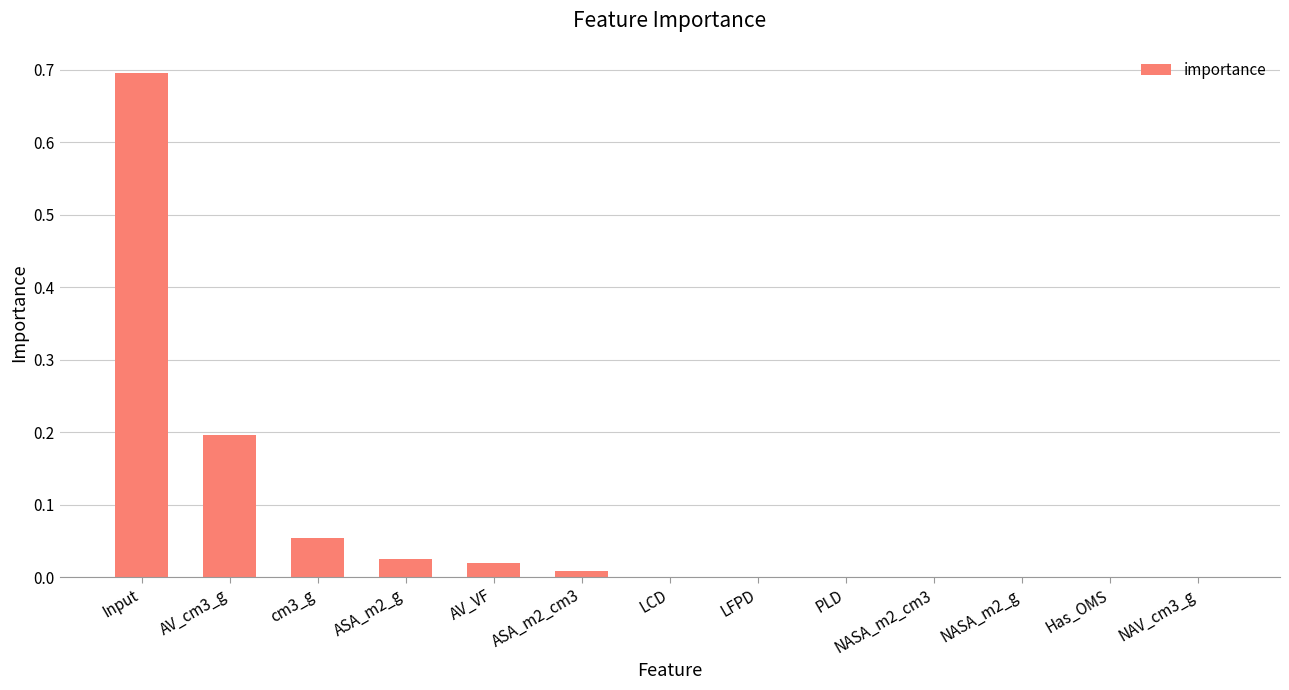

What is the greatest value displayed?

0.7